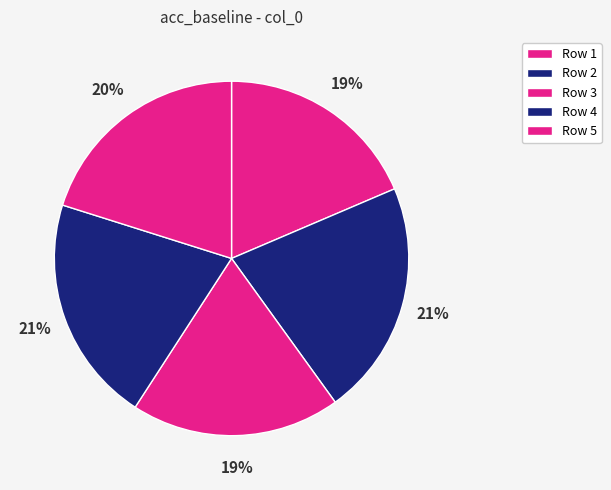

Which slice is the smallest?

1